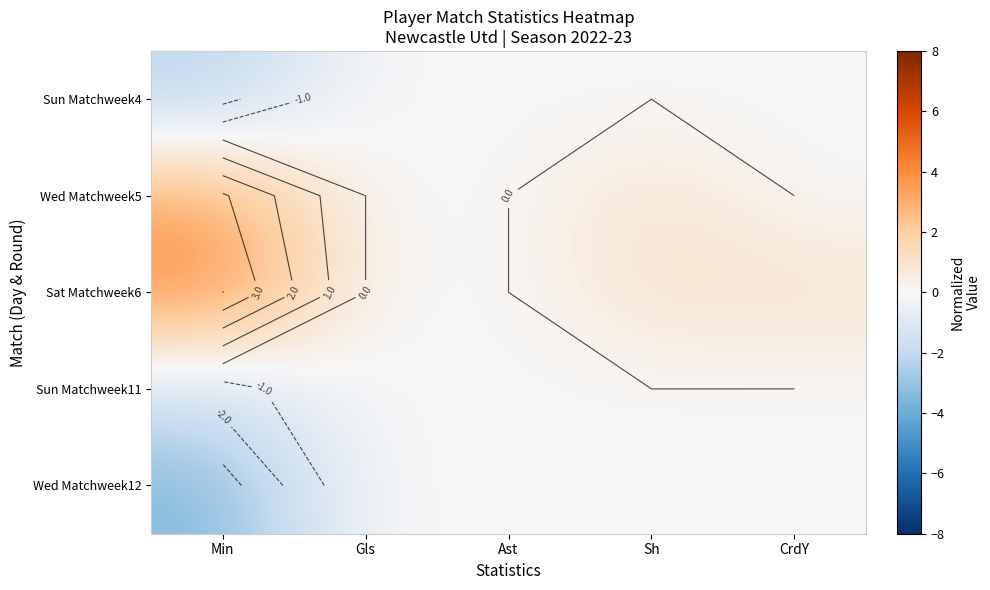

Read the Sat Matchweek6 value at CrdY.

1.0